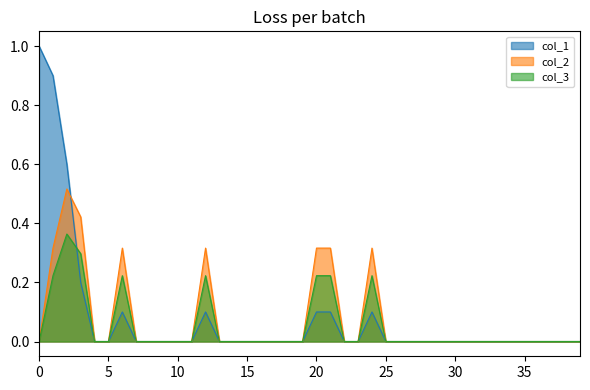

How many categories are shown in the chart?

40